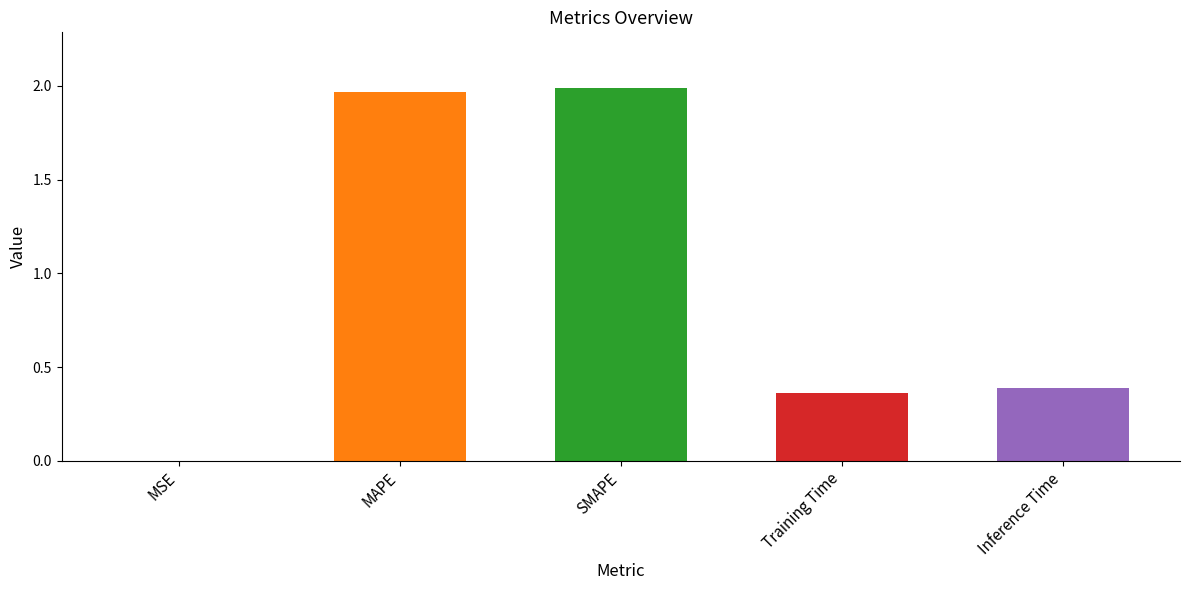

What is the value of the 5th bar from the left?

0.4